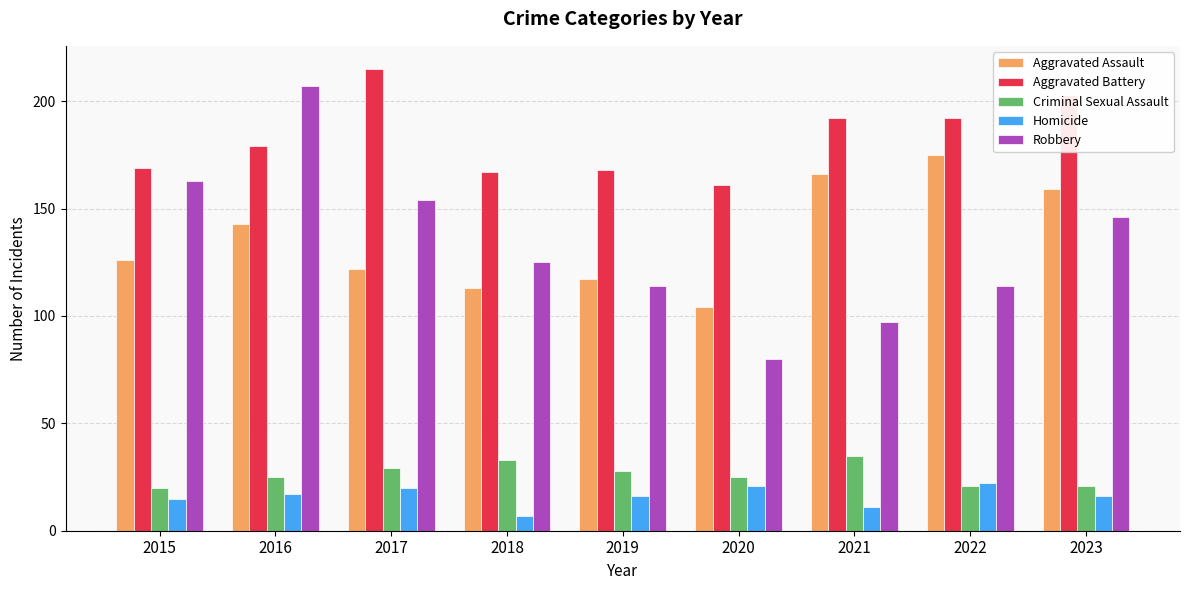

What is the approximate value of Robbery at 2022, to the nearest 5?

115